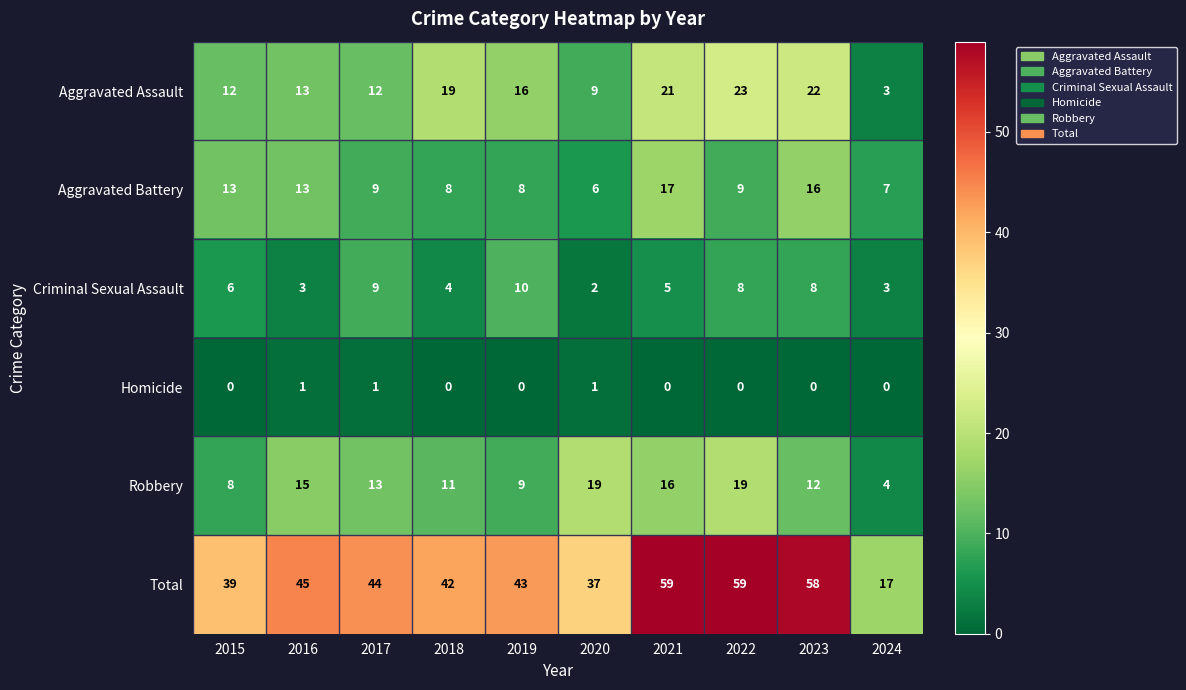

Which series has the largest total across all categories?

Total